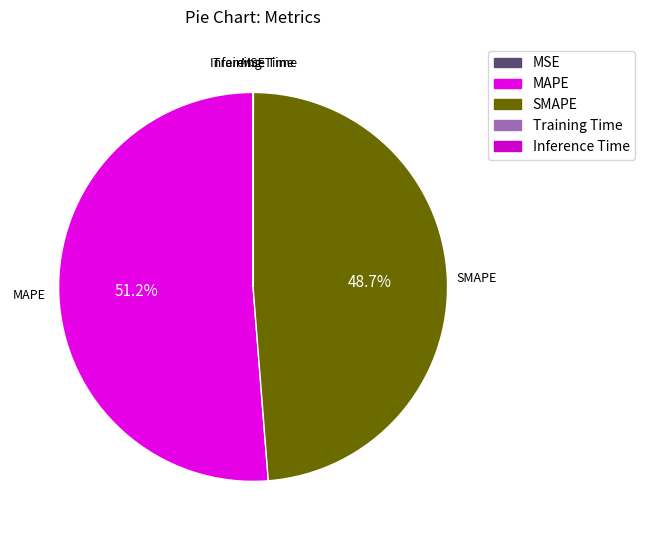

Is there a majority slice in this chart?

Yes